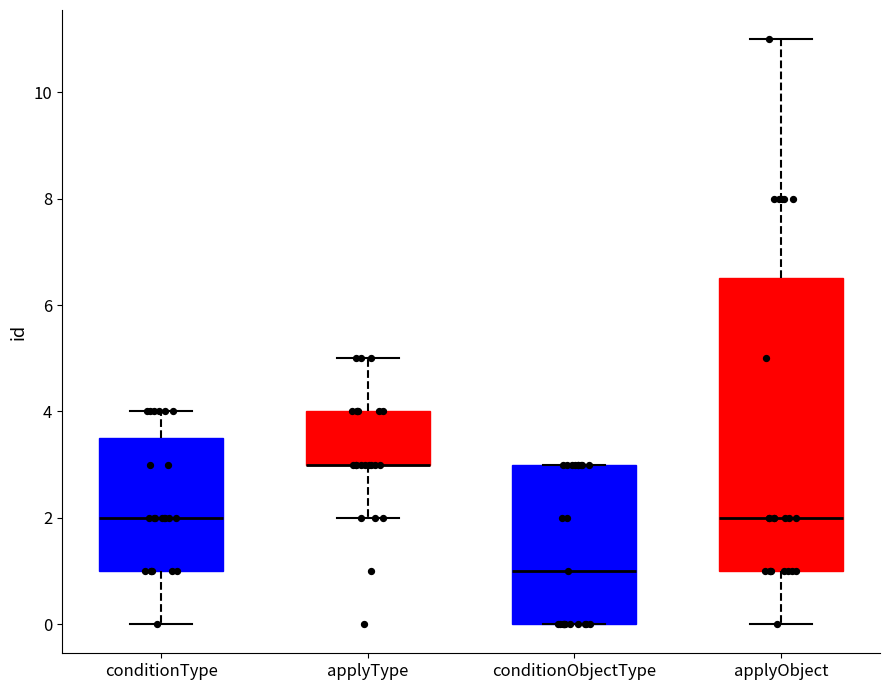

Which box is the tallest, from its lower edge to its upper edge?

applyObject